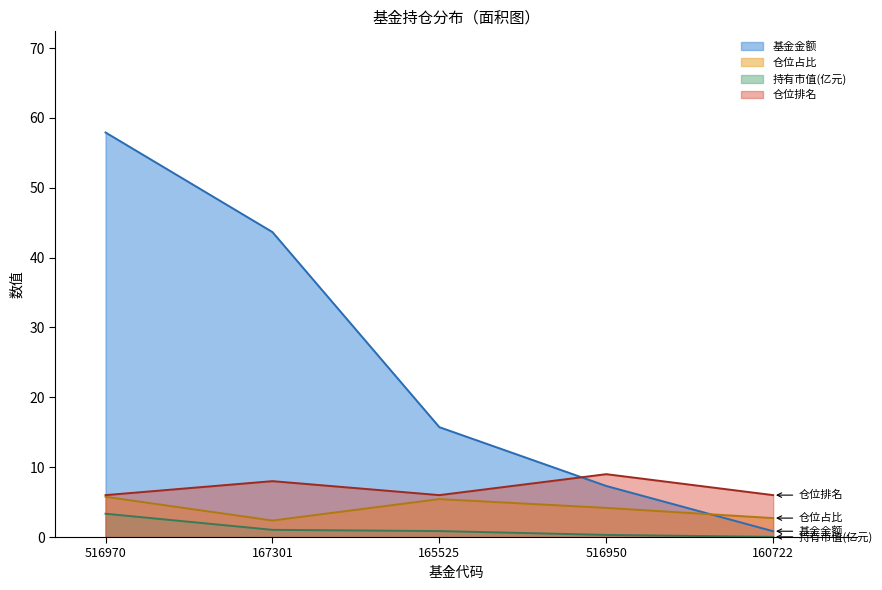

Reading left to right, list all the values displayed in this chart.

基金金额: 516970=57.9	167301=43.7	165525=15.7	516950=7.3	160722=0.8
仓位占比: 516970=5.8	167301=2.4	165525=5.4	516950=4.2	160722=2.7
持有市值(亿元): 516970=3.3	167301=1.0	165525=0.9	516950=0.3	160722=0.0
仓位排名: 516970=6.0	167301=8.0	165525=6.0	516950=9.0	160722=6.0